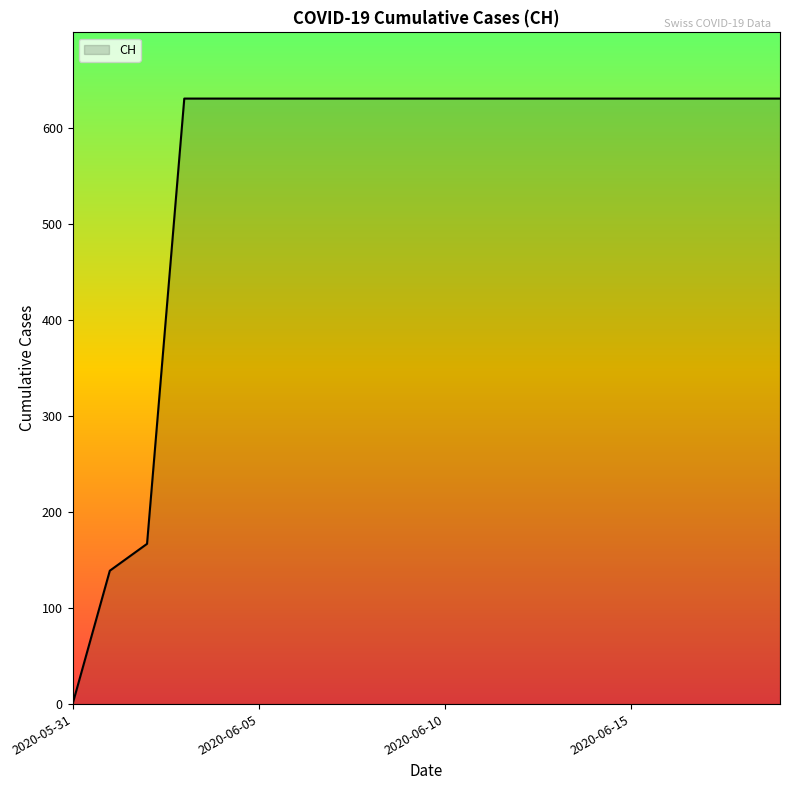

What is the greatest value displayed?

631